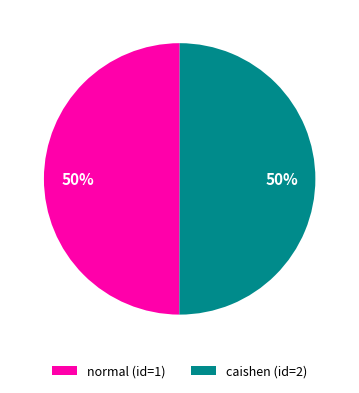

Count the number of slices in the pie.

2